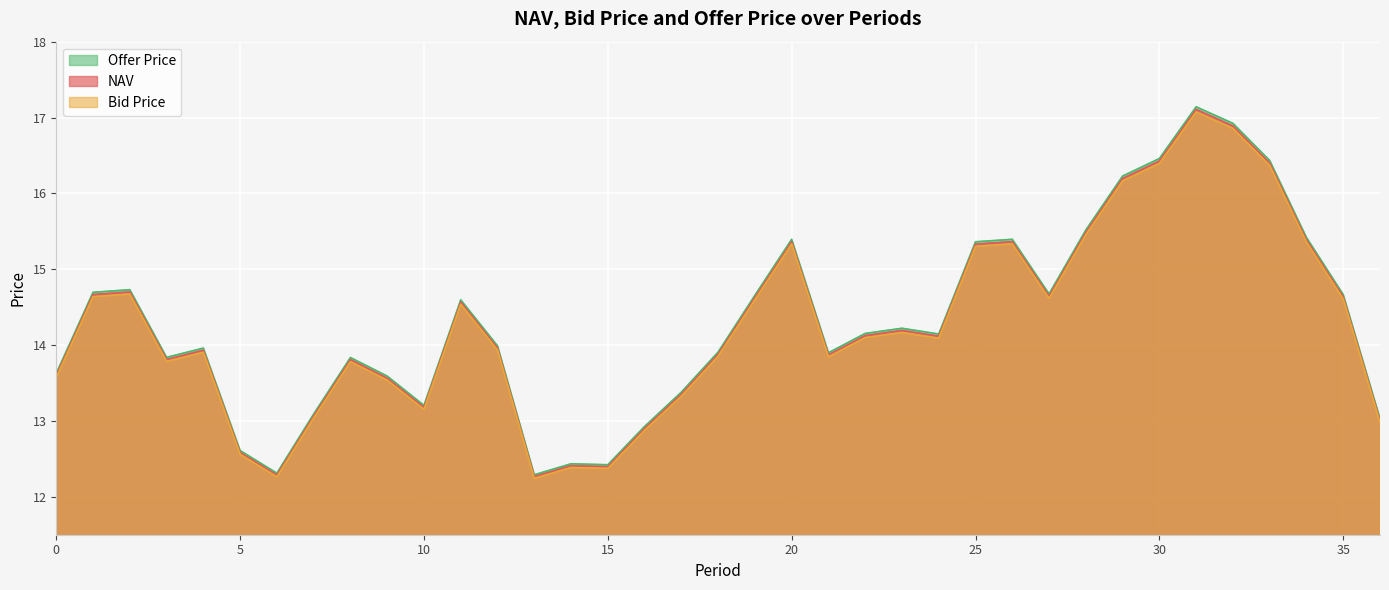

How many interior local peaks does the NAV series have?

9